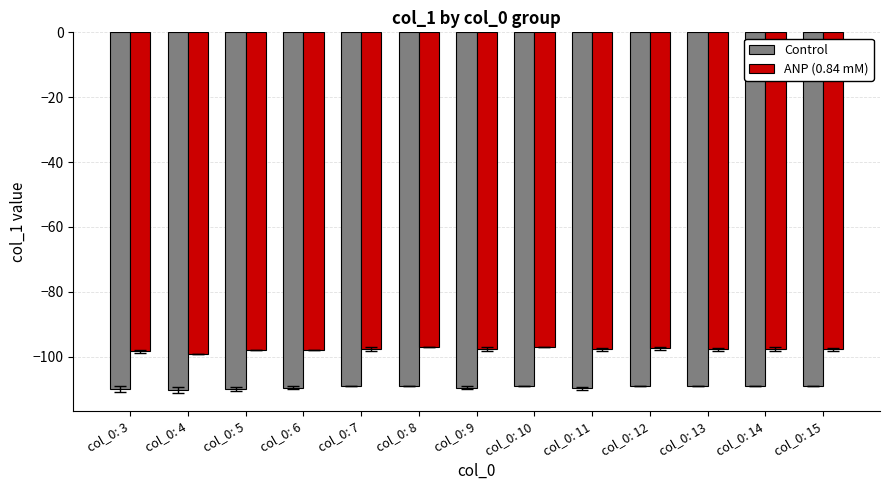

What is the sum of the Control values at col_0: 9 and col_0: 11?

-219.2